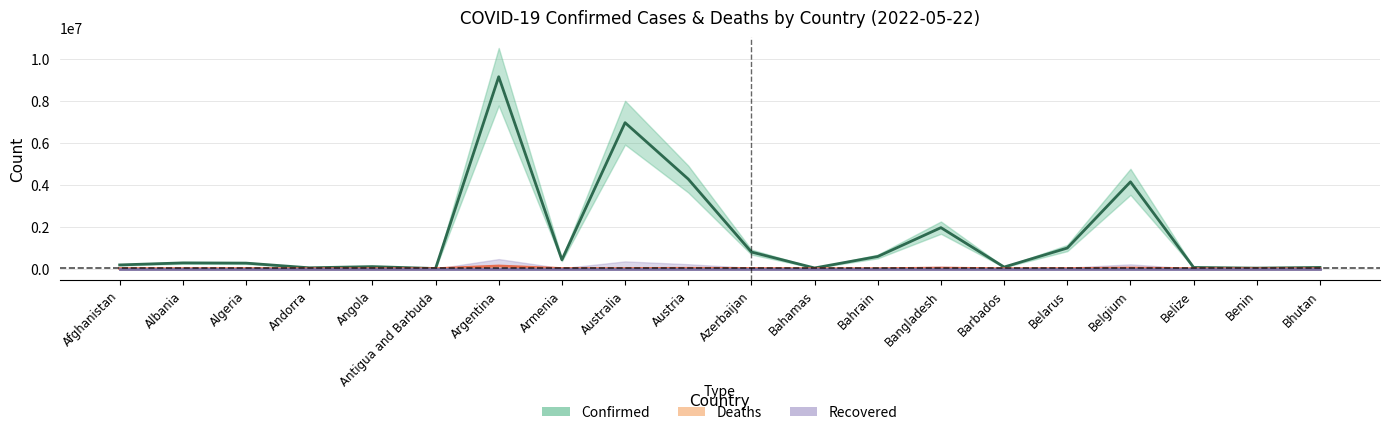

What are all the series names shown in the legend?

Confirmed, Deaths, Recovered